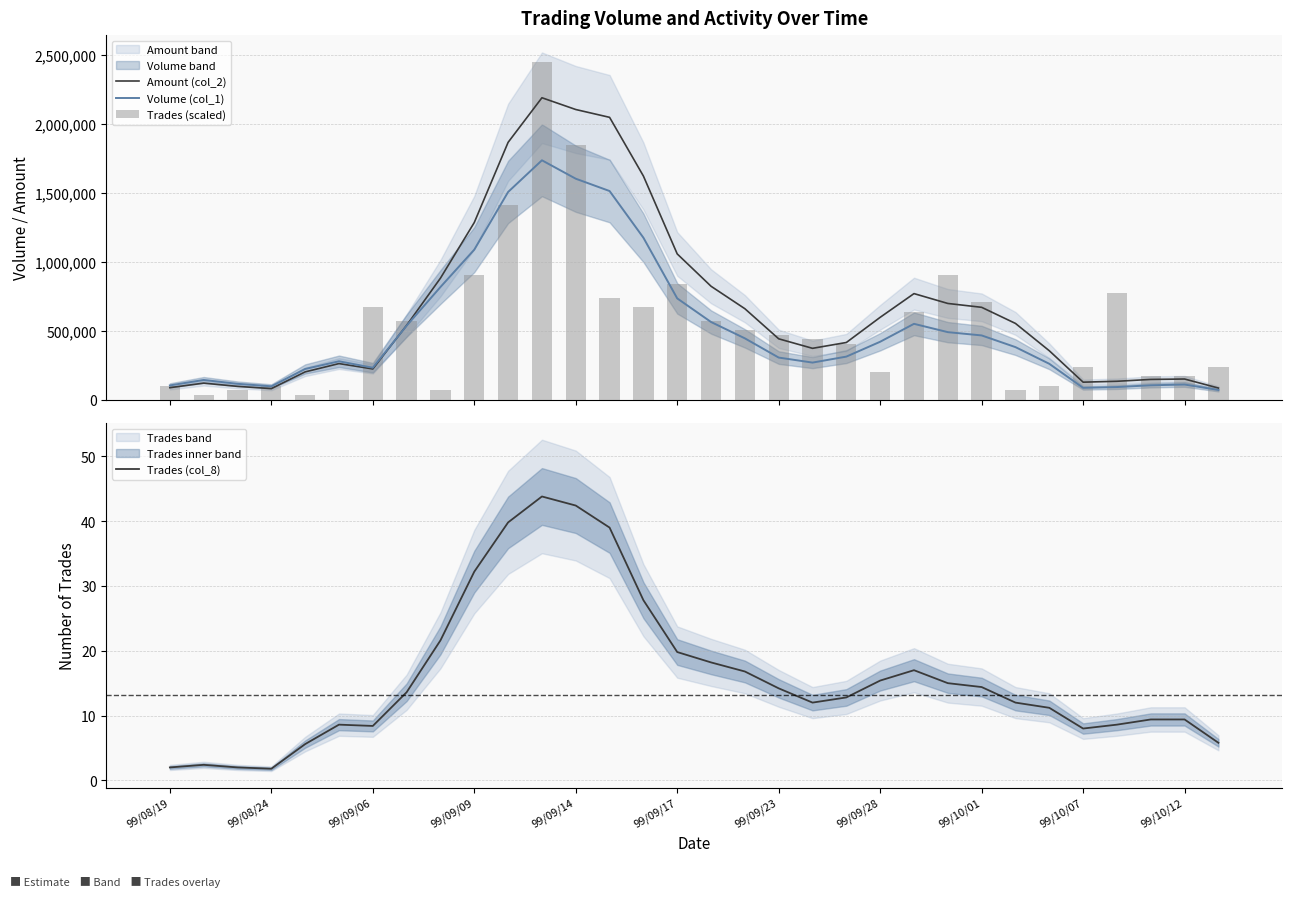

The value of Trades (col_8) at 99/08/19 is 2.0. True or false?

True